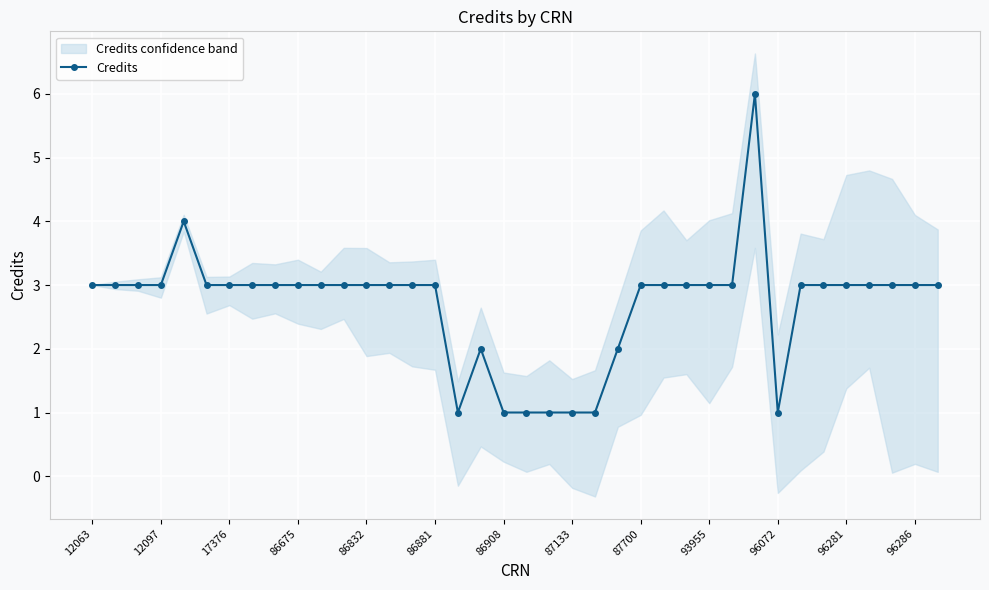

Is this an area chart (filled region under the line)?

No